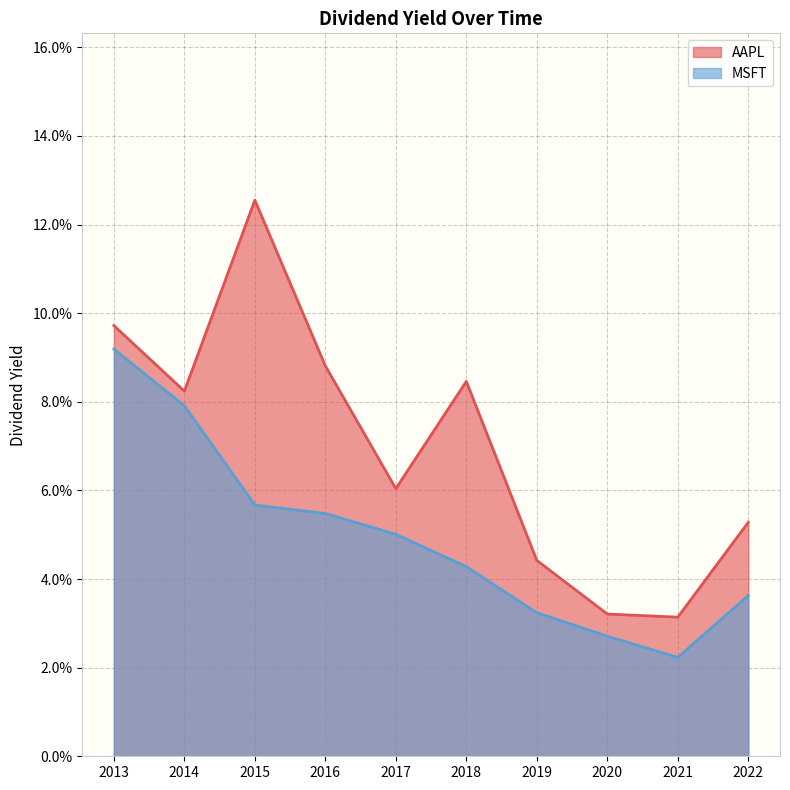

At how many categories does at least one series exceed 0?

10